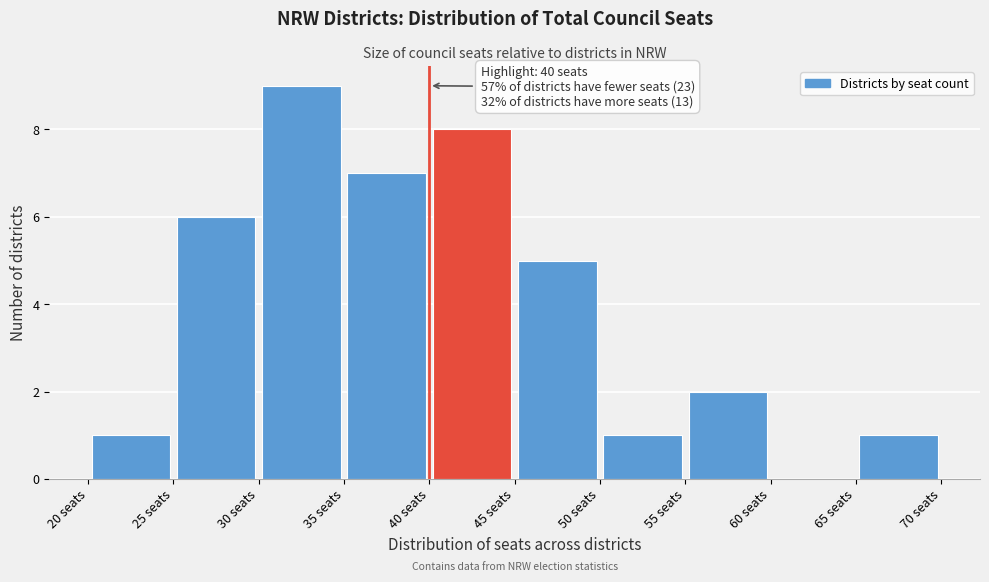

Over which range of the x-axis is the bar tallest?

30 to 35